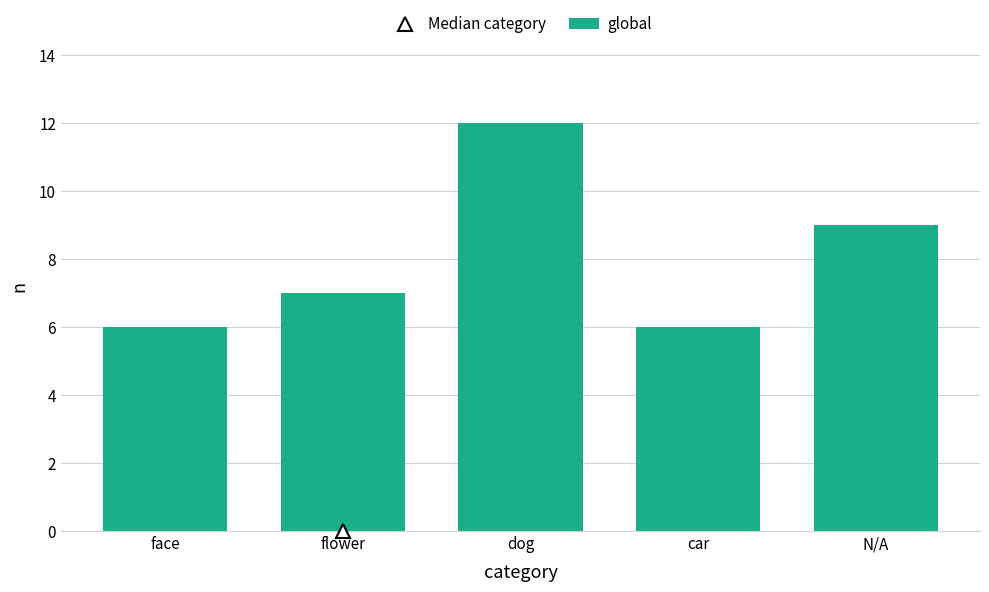

The chart shows a value of 10 at car. True or false?

False